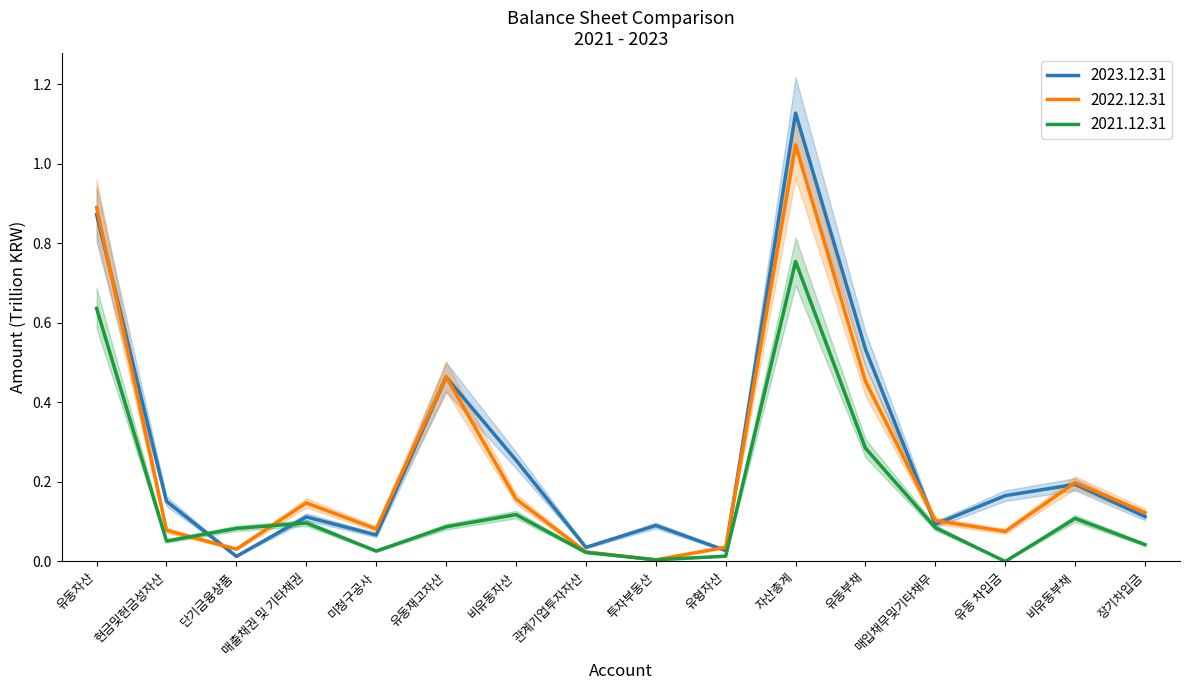

Reading left to right, what are all the values shown in this chart?

2023.12.31: 0.9	0.2	0.0	0.1	0.1	0.5	0.3	0.0	0.1	0.0	1.1	0.5	0.1	0.2	0.2	0.1
2022.12.31: 0.9	0.1	0.0	0.1	0.1	0.5	0.2	0.0	0.0	0.0	1.0	0.5	0.1	0.1	0.2	0.1
2021.12.31: 0.6	0.1	0.1	0.1	0.0	0.1	0.1	0.0	0.0	0.0	0.8	0.3	0.1	0.0	0.1	0.0